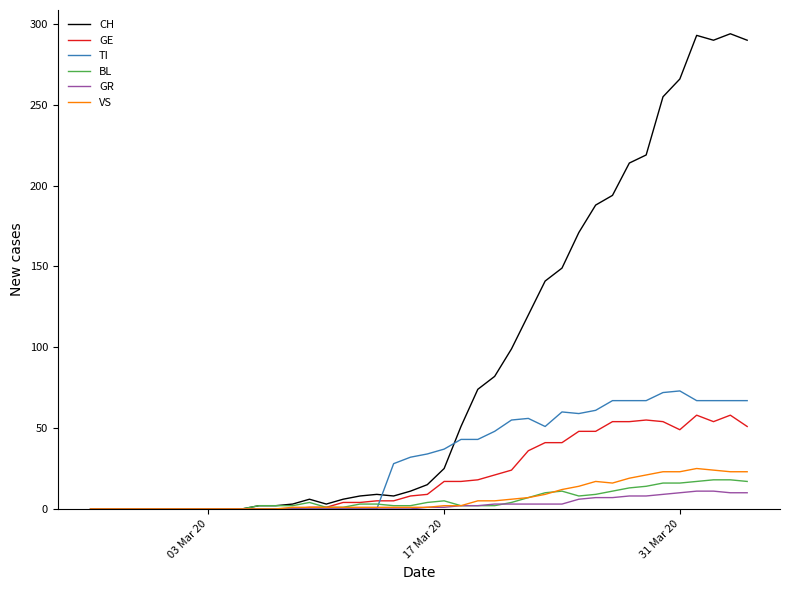

True or false: BL has more than 0 interior local peaks.

True